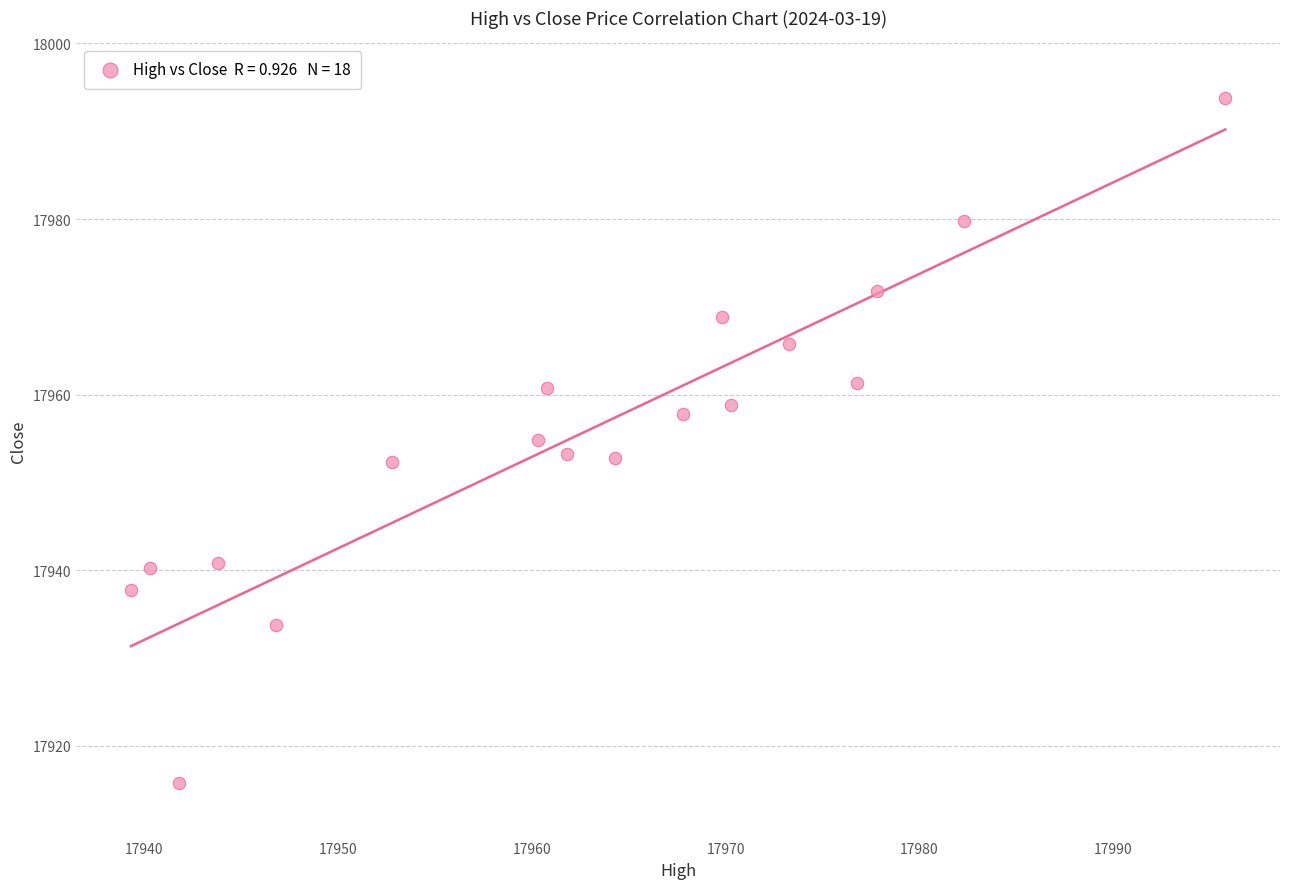

What is the range of Y values (max minus min)?

78.0